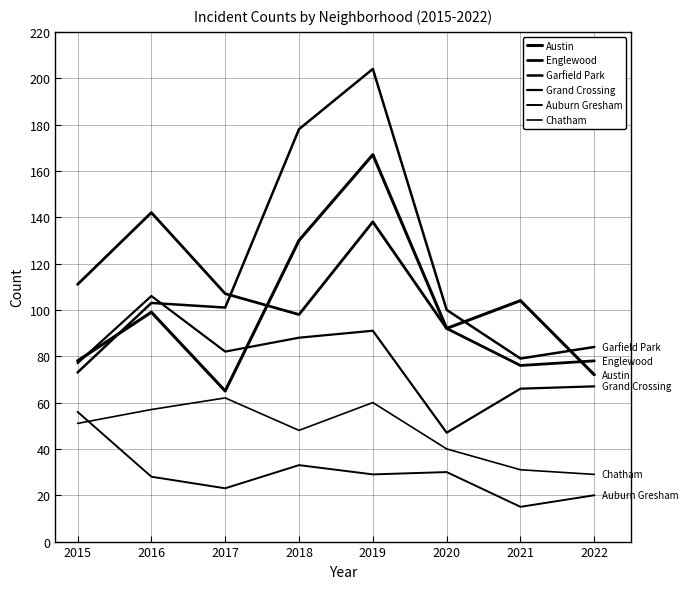

Does the chart display data point markers on the line(s)?

No